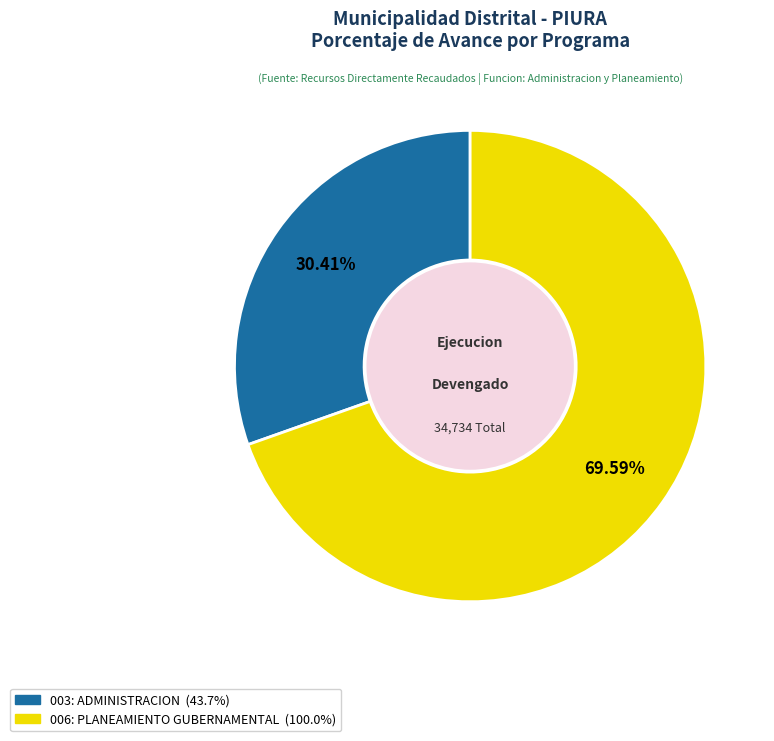

The 003: ADMINISTRACION slice represents 25% of the pie. True or false?

False